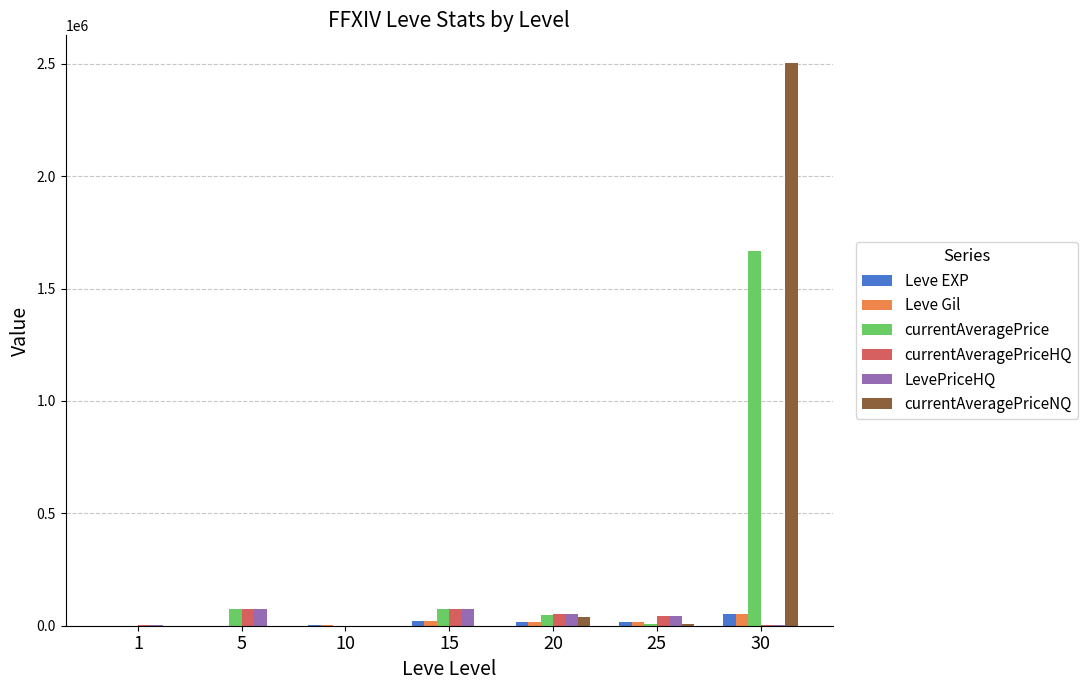

What is the sum of all LevePriceHQ values?

256006.8